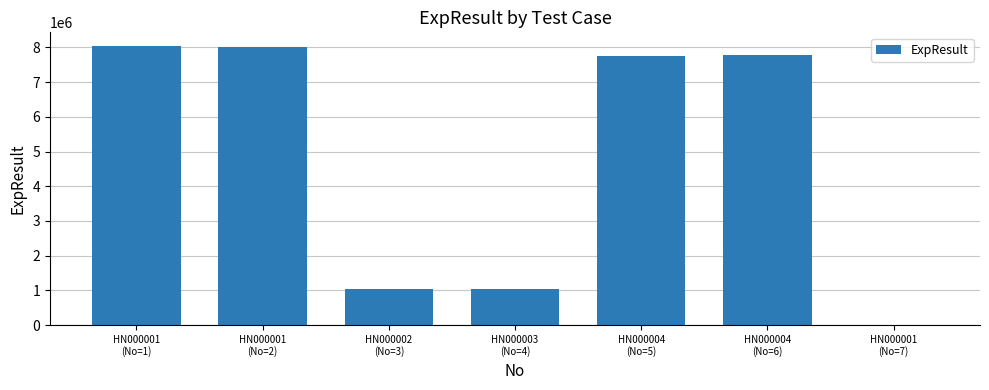

What is the sum of all values?

33624714